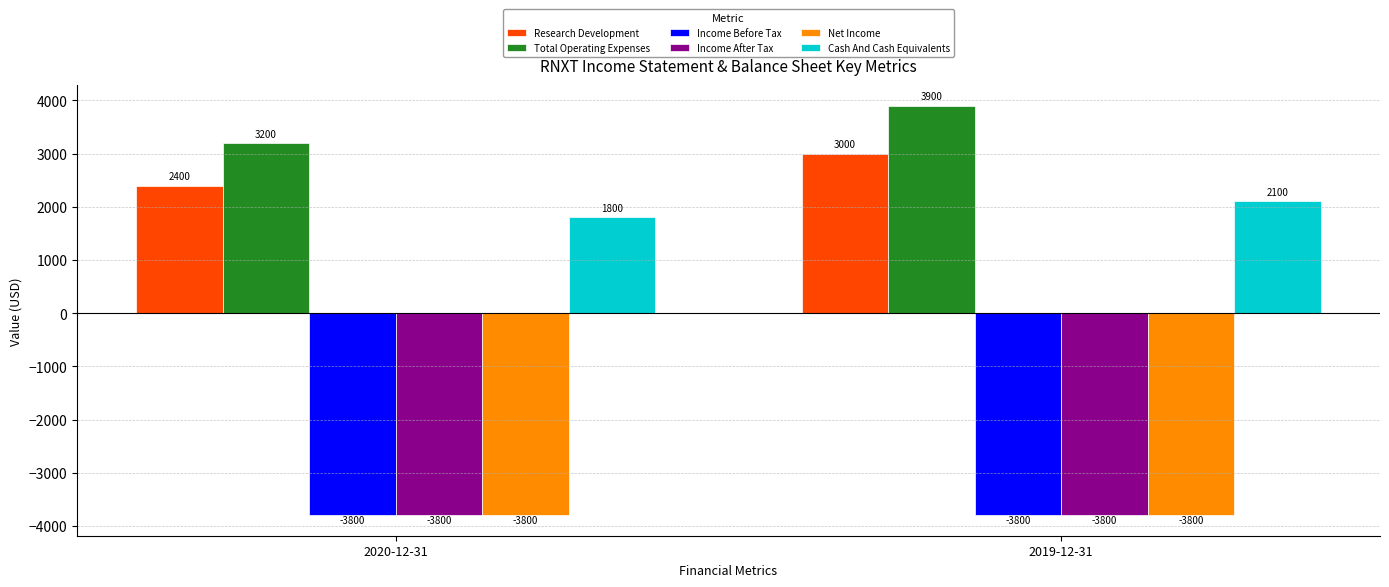

What is the label of the 1st bar from the right?

2019-12-31